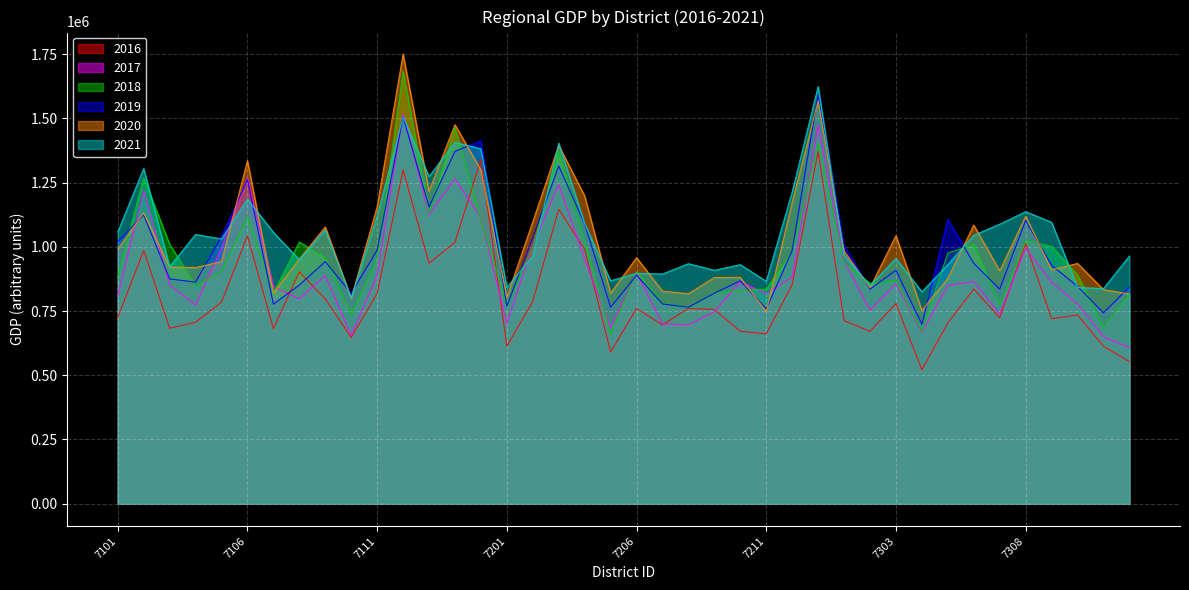

At which category does 2019 reach its first local peak?

7102